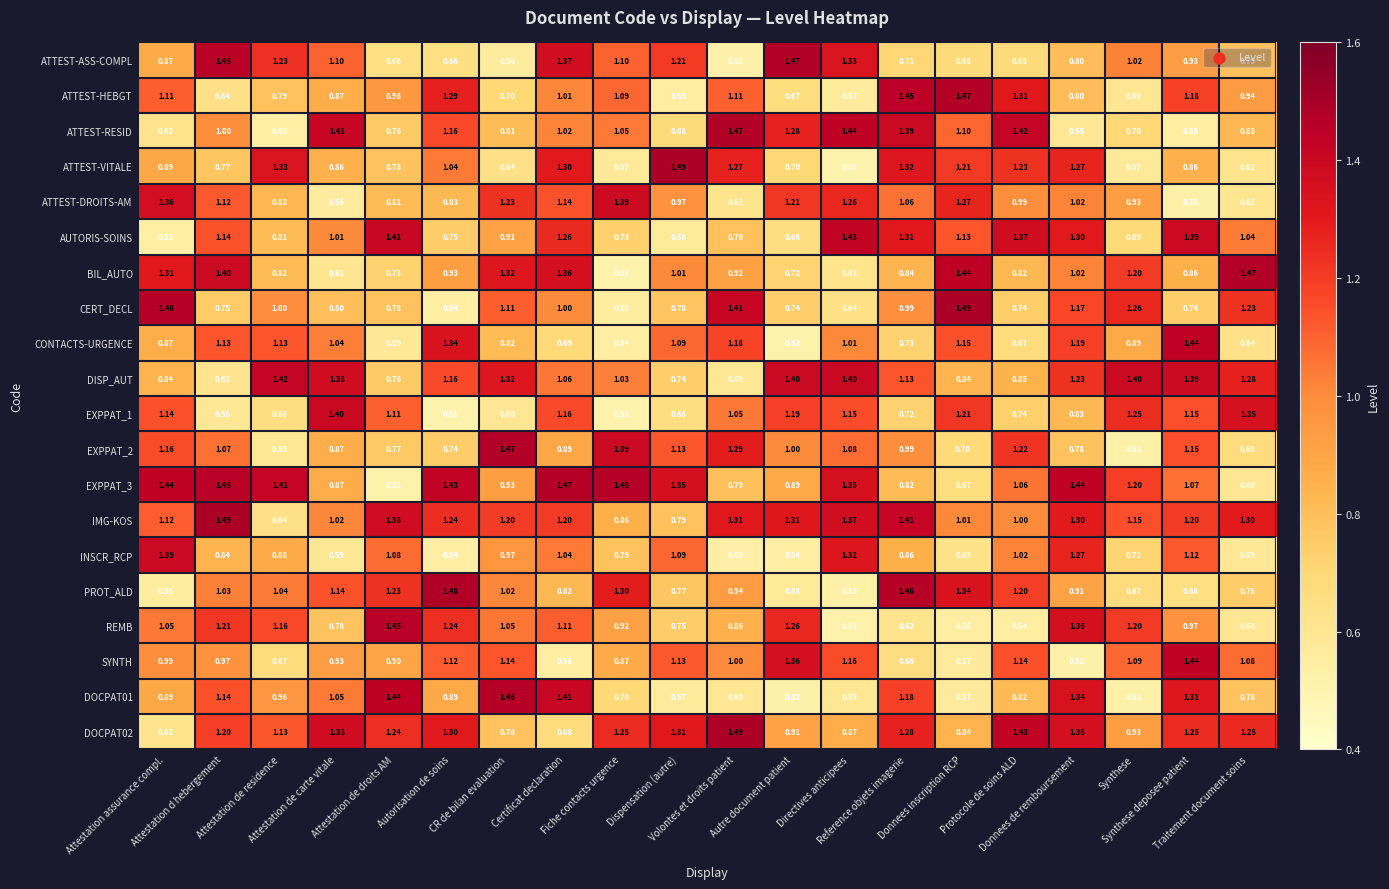

Which series has the largest total across all categories?

IMG-KOS